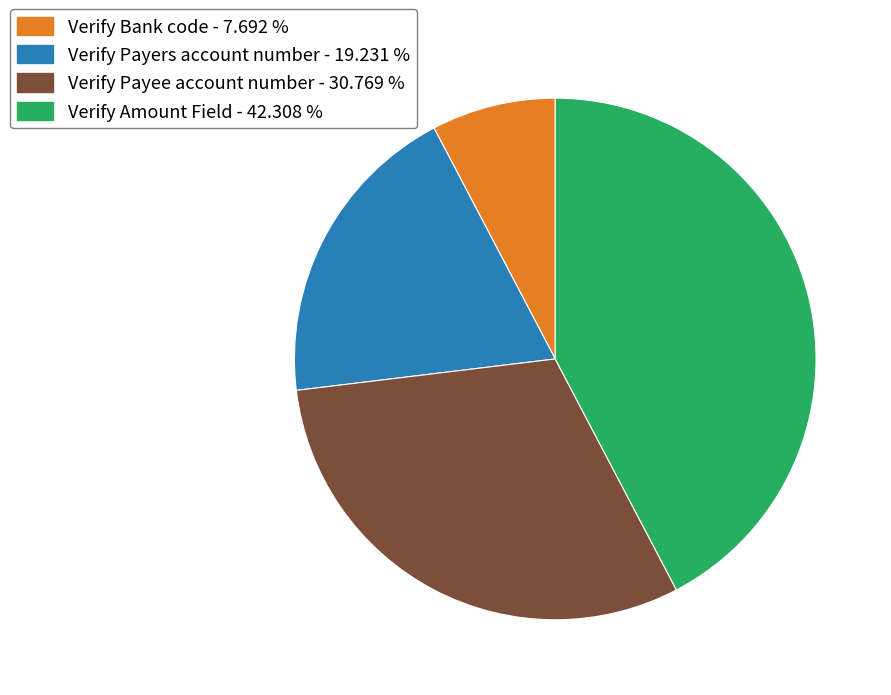

Which has a higher value, Verify Amount Field - 42.308 % or Verify Bank code - 7.692 %?

Verify Amount Field - 42.308 %